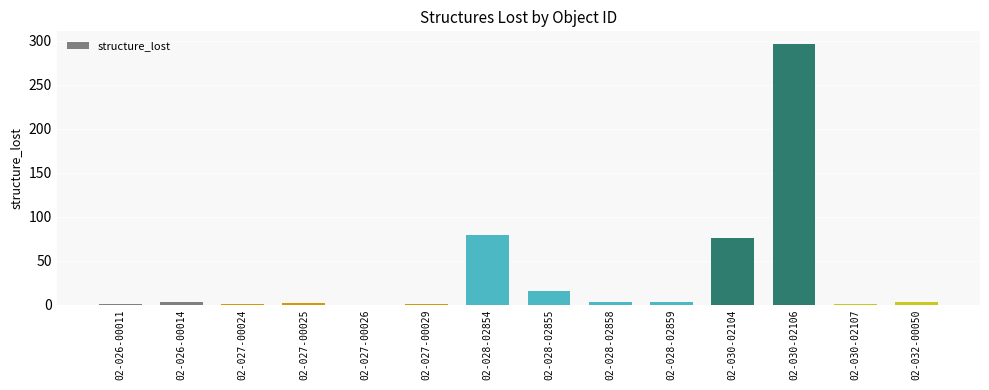

Which has a higher value, 02-028-02858 or 02-030-02104?

02-030-02104